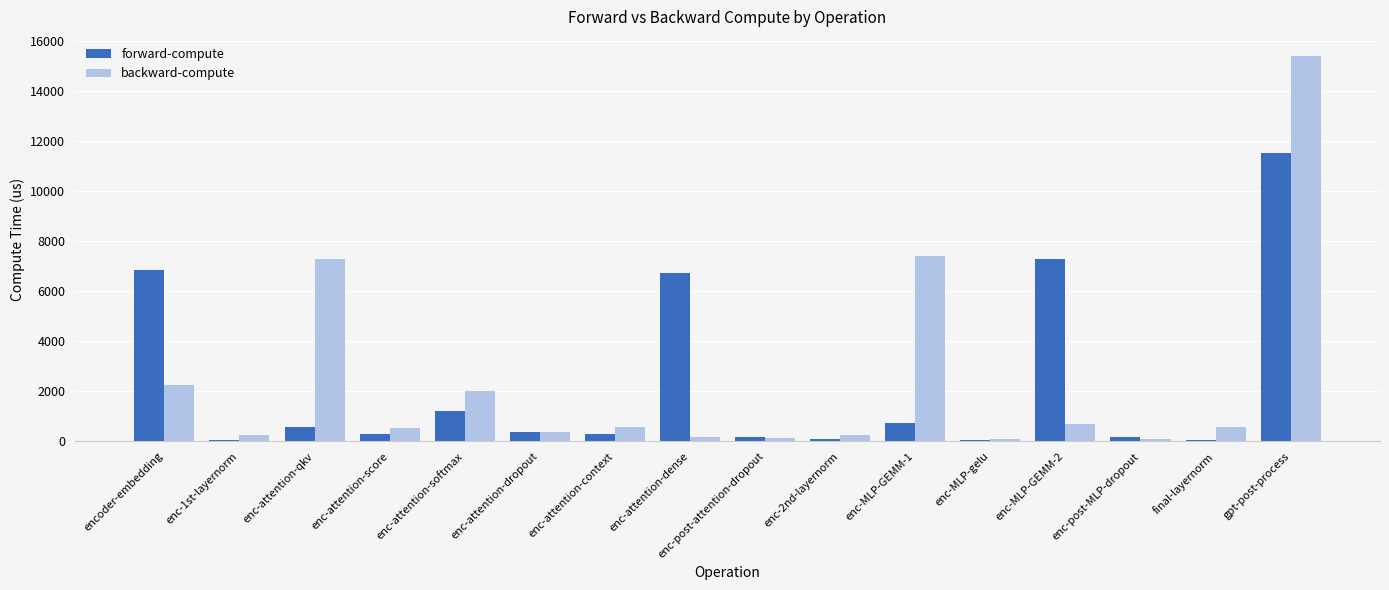

At which category is the sum across all series the highest?

gpt-post-process